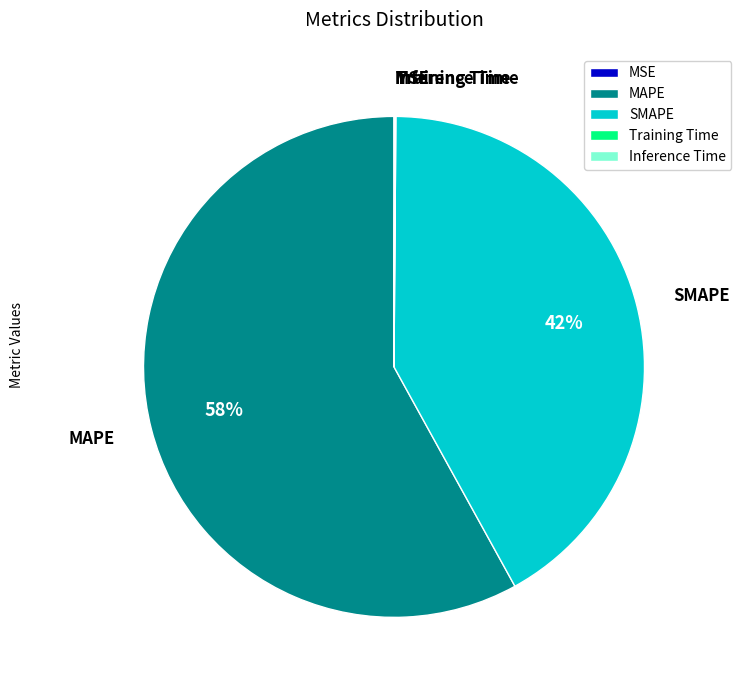

Which slice represents more than half of the pie?

MAPE